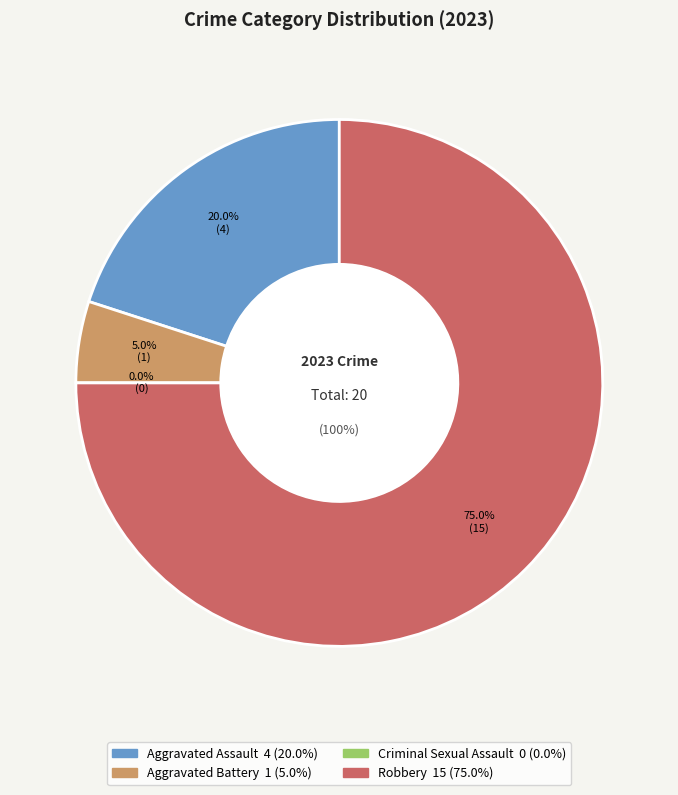

True or false: Aggravated Assault accounts for 15% of the total.

False